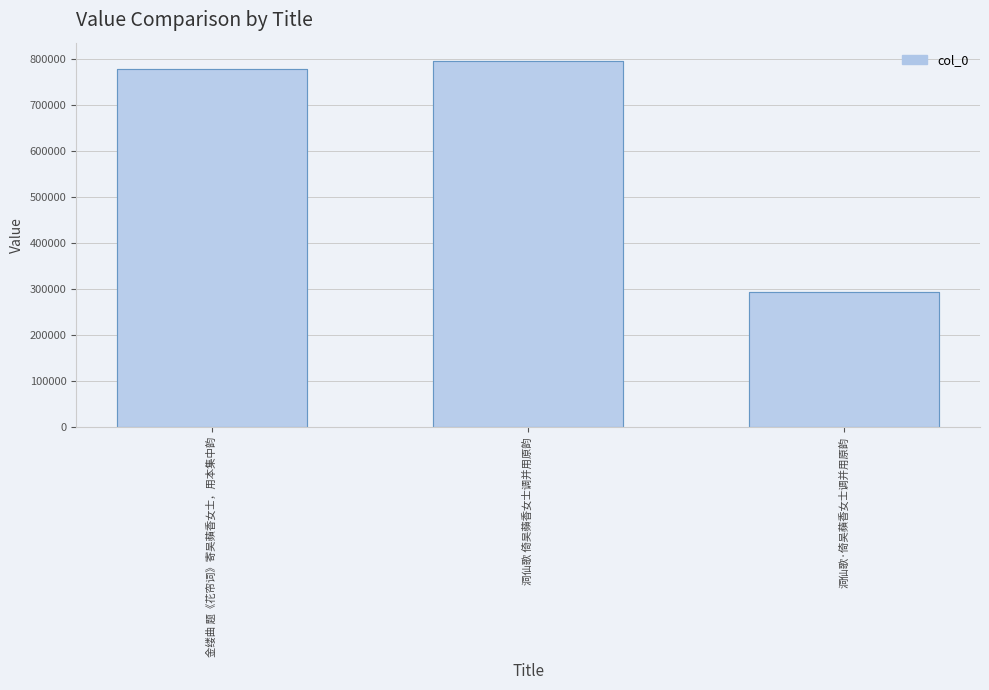

How many data points are above 779289?

1